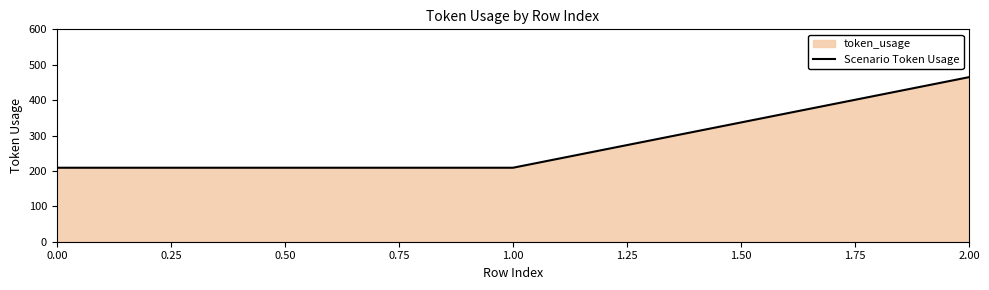

At which category does the chart reach its peak across all series?

2.00